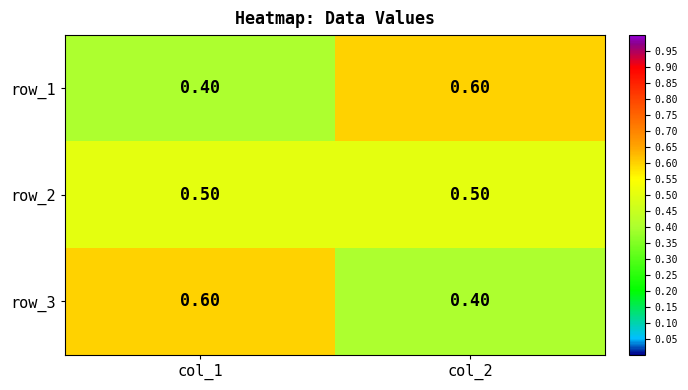

At col_1, list the series in order from largest to smallest.

row_3, row_2, row_1